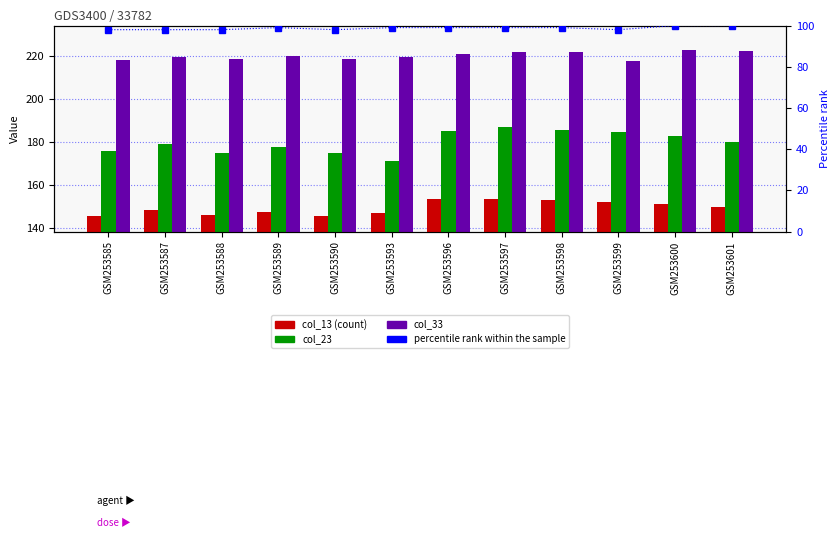

What is the sum of all col_23 values?

2158.6